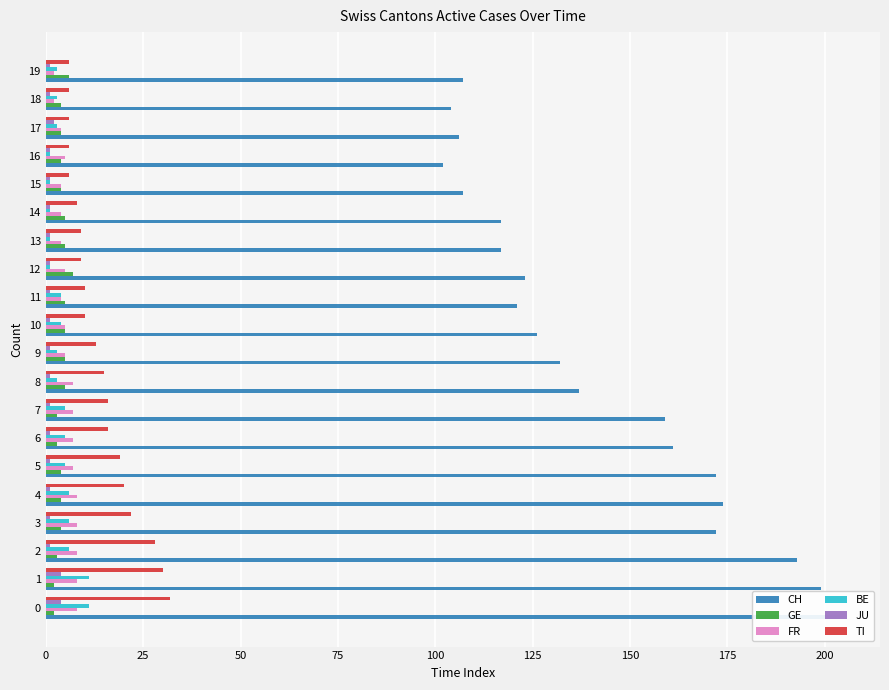

Reading left to right, extract all data points from this chart.

CH: 204	199	193	172	174	172	161	159	137	132	126	121	123	117	117	107	102	106	104	107
GE: 2	2	3	4	4	4	3	3	5	5	5	5	7	5	5	4	4	4	4	6
FR: 8	8	8	8	8	7	7	7	7	5	5	4	5	4	4	4	5	4	2	2
BE: 11	11	6	6	6	5	5	5	3	3	4	4	1	1	1	1	1	3	3	3
JU: 4	4	1	1	1	1	1	1	1	1	1	1	1	1	1	1	1	2	1	1
TI: 32	30	28	22	20	19	16	16	15	13	10	10	9	9	8	6	6	6	6	6